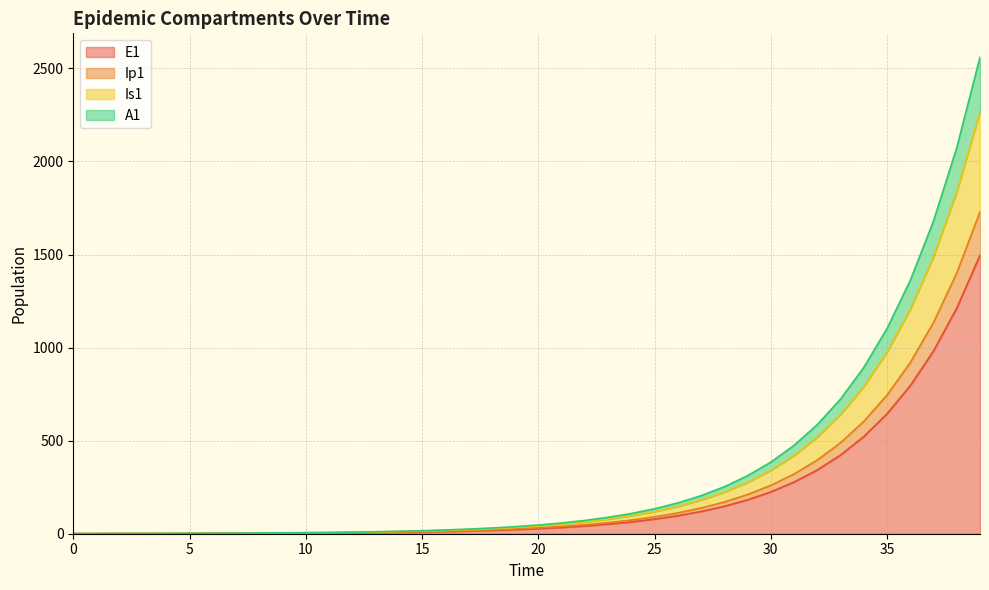

List the labels in order of Is1 value, smallest first.

0, 1, 2, 3, 4, 5, 6, 7, 8, 9, 10, 11, 12, 13, 14, 15, 16, 17, 18, 19, 20, 21, 22, 23, 24, 25, 26, 27, 28, 29, 30, 31, 32, 33, 34, 35, 36, 37, 38, 39